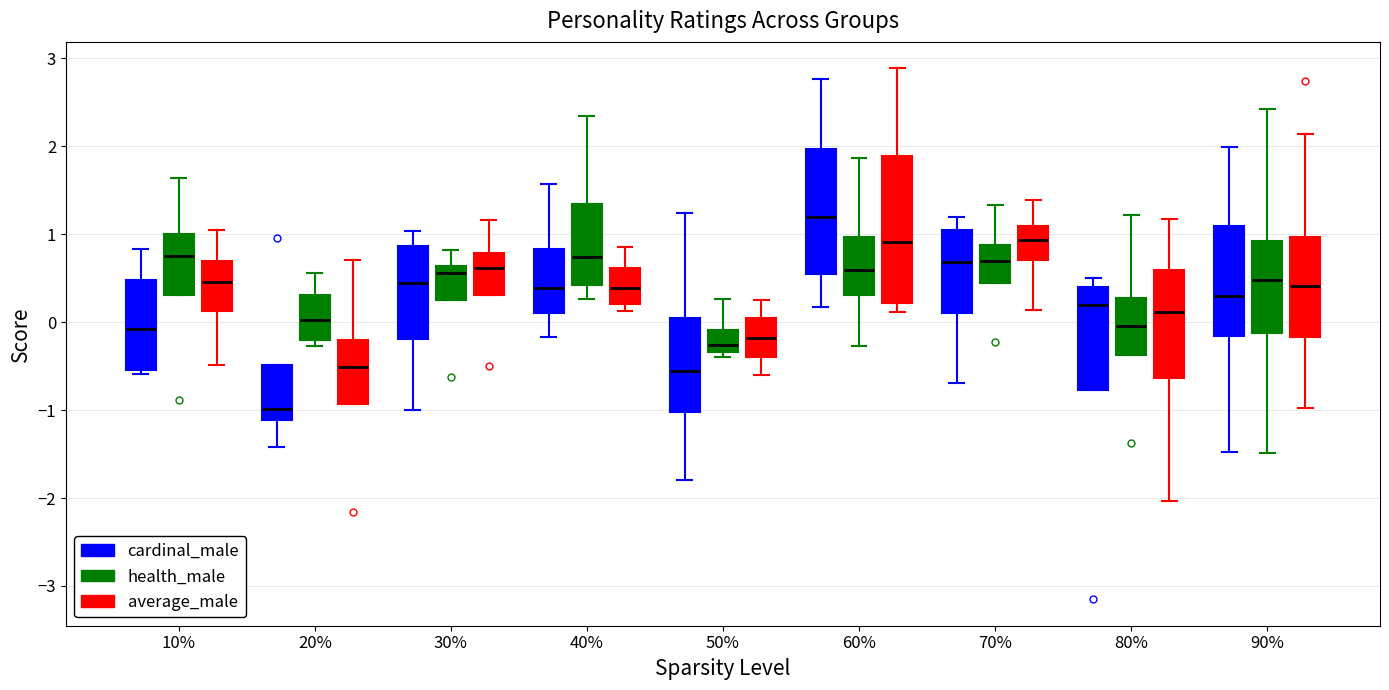

Reading left to right, read every box against the y-axis: the position of its median line, the range the box covers, and the ends of its whiskers. The values are not printed on the chart, so give them approximately, as read against the axis.

10% (cardinal_male): median -0.1, box -0.5 to 0.5, whiskers -0.6 to 0.8
10% (health_male): median 0.8, box 0.3 to 1.0, whiskers 0.3 to 1.6
10% (average_male): median 0.5, box 0.1 to 0.7, whiskers -0.5 to 1.0
20% (cardinal_male): median -1.0, box -1.1 to -0.5, whiskers -1.4 to -0.5
20% (health_male): median 0.0, box -0.2 to 0.3, whiskers -0.3 to 0.6
20% (average_male): median -0.5, box -0.9 to -0.2, whiskers -0.9 to 0.7
30% (cardinal_male): median 0.4, box -0.2 to 0.9, whiskers -1.0 to 1.0
30% (health_male): median 0.6 (just below the box's upper edge), box 0.2 to 0.6, whiskers 0.2 to 0.8
30% (average_male): median 0.6, box 0.3 to 0.8, whiskers 0.3 to 1.2
40% (cardinal_male): median 0.4, box 0.1 to 0.8, whiskers -0.2 to 1.6
40% (health_male): median 0.7, box 0.4 to 1.3, whiskers 0.3 to 2.3
40% (average_male): median 0.4, box 0.2 to 0.6, whiskers 0.1 to 0.9
50% (cardinal_male): median -0.6, box -1.0 to 0.0, whiskers -1.8 to 1.2
50% (health_male): median -0.3 (just above the box's lower edge), box -0.3 to -0.1, whiskers -0.4 to 0.3
50% (average_male): median -0.2, box -0.4 to 0.0, whiskers -0.6 to 0.3
60% (cardinal_male): median 1.2, box 0.5 to 2.0, whiskers 0.2 to 2.8
60% (health_male): median 0.6, box 0.3 to 1.0, whiskers -0.3 to 1.9
60% (average_male): median 0.9, box 0.2 to 1.9, whiskers 0.1 to 2.9
70% (cardinal_male): median 0.7, box 0.1 to 1.0, whiskers -0.7 to 1.2
70% (health_male): median 0.7, box 0.4 to 0.9, whiskers 0.4 to 1.3
70% (average_male): median 0.9, box 0.7 to 1.1, whiskers 0.1 to 1.4
80% (cardinal_male): median 0.2, box -0.8 to 0.4, whiskers -0.8 to 0.5
80% (health_male): median 0.0, box -0.4 to 0.3, whiskers -0.4 to 1.2
80% (average_male): median 0.1, box -0.6 to 0.6, whiskers -2.0 to 1.2
90% (cardinal_male): median 0.3, box -0.2 to 1.1, whiskers -1.5 to 2.0
90% (health_male): median 0.5, box -0.1 to 0.9, whiskers -1.5 to 2.4
90% (average_male): median 0.4, box -0.2 to 1.0, whiskers -1.0 to 2.1